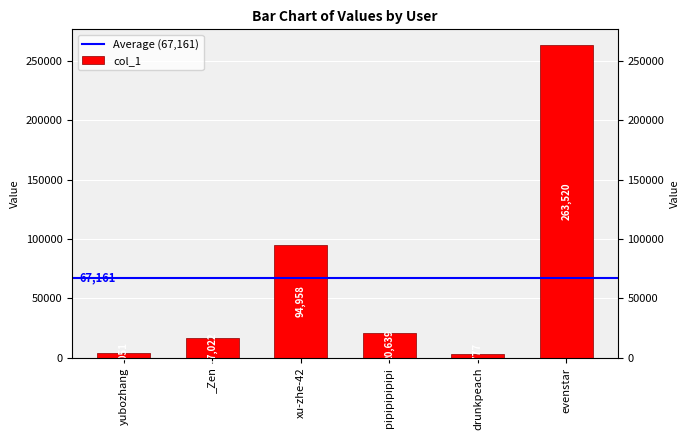

What is the minimum value shown in the chart?

2777